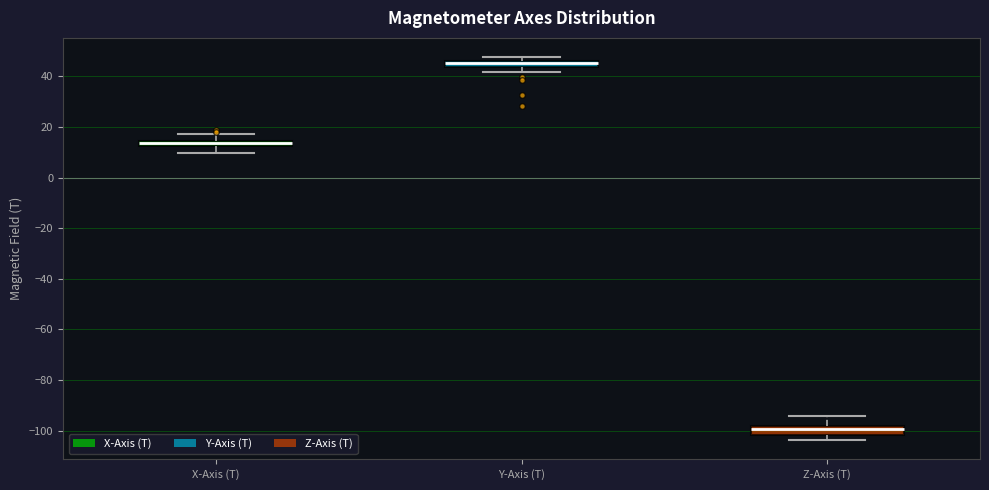

Which box has the highest median line?

Y-Axis (T)